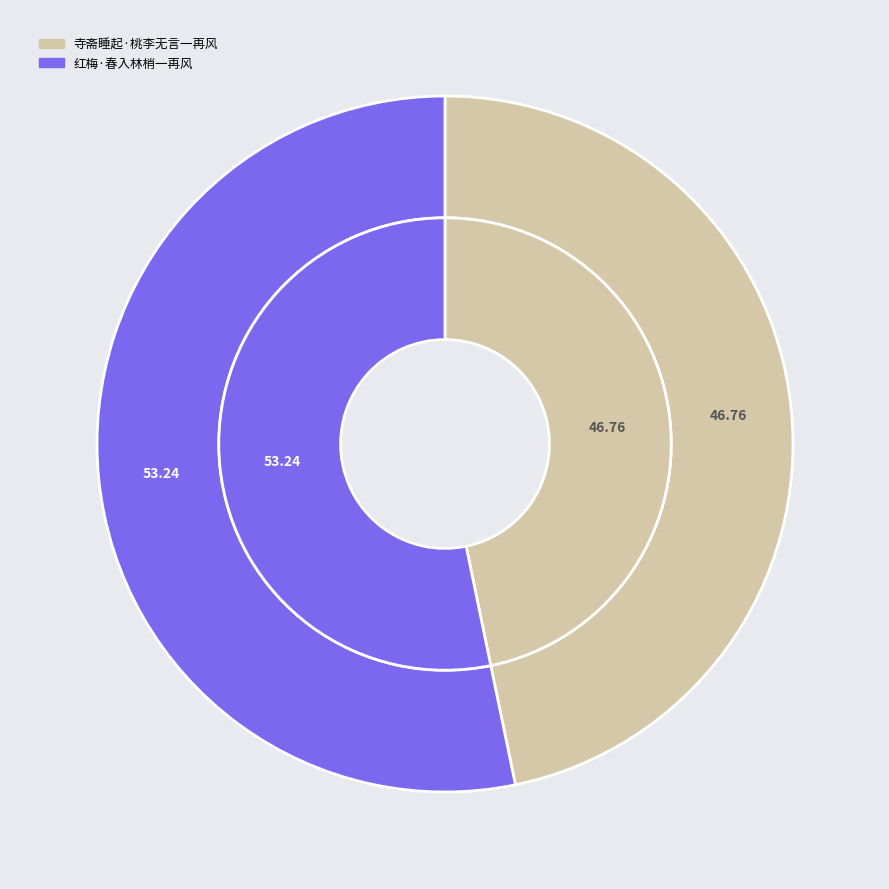

Combined, what portion of the pie is 红梅·春入林梢一再风 and 寺斋睡起·桃李无言一再风?

100.0%